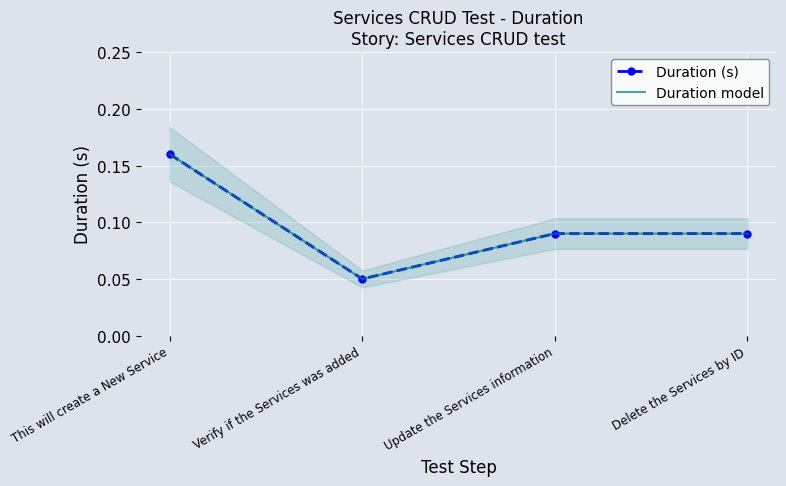

True or false: Duration (s) and Duration model cross at least once.

False